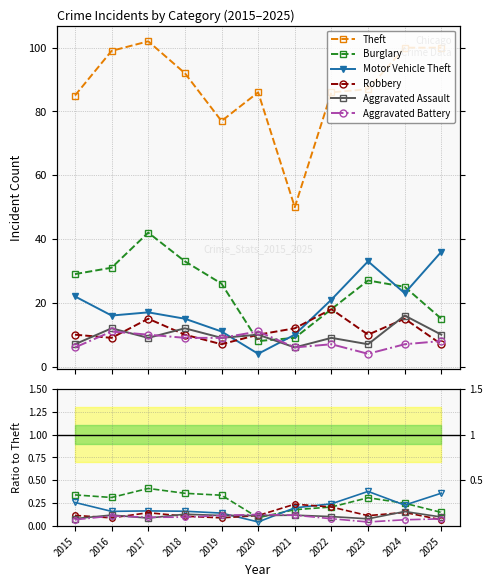

Which series has the largest total across all categories?

Theft